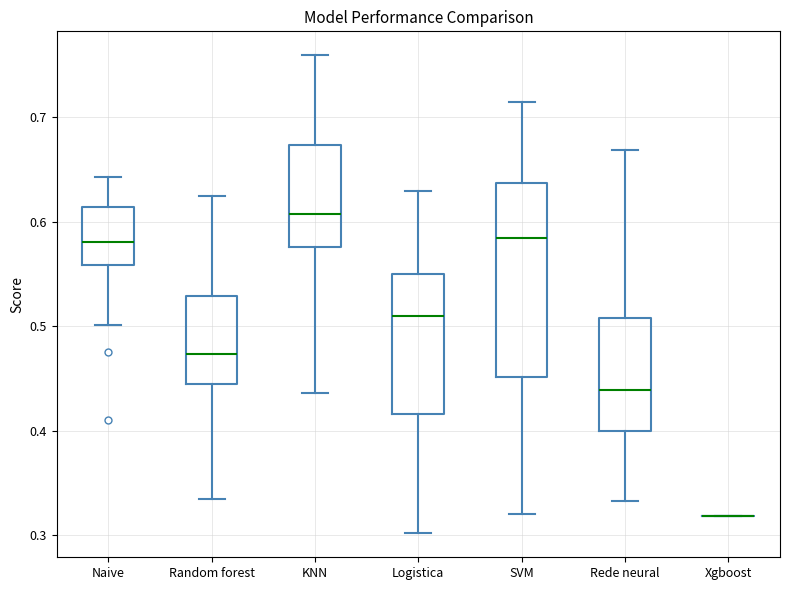

Comparing the boxes themselves (not the whiskers), which one is the tallest?

SVM